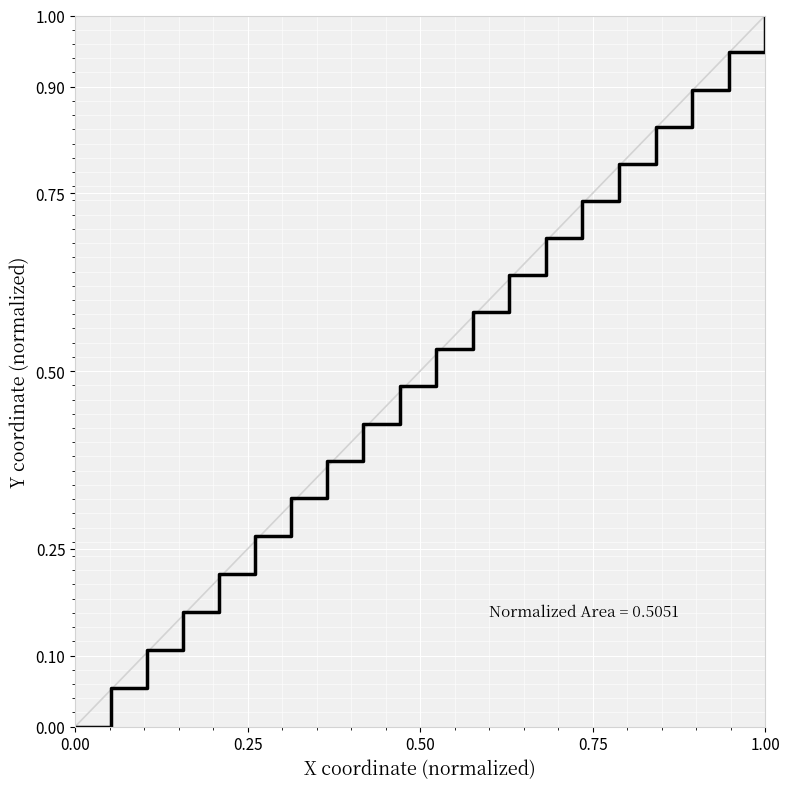

True or false: there are more than 2 points higher than both neighbors.

False